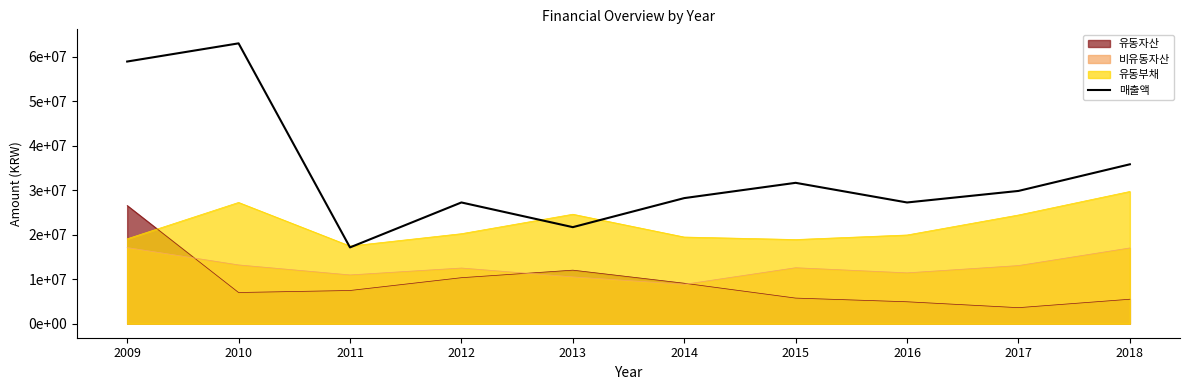

What is the difference between the second highest and minimum values?

41810237